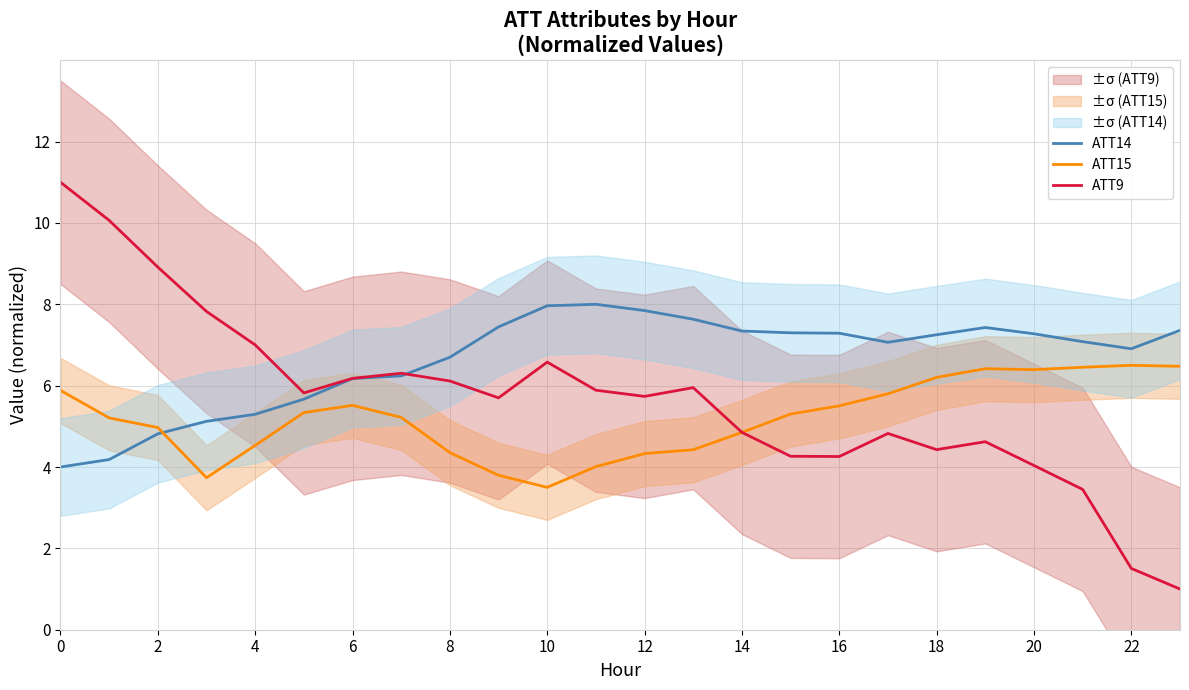

What is the difference between the second highest and minimum values in the ATT15 series?

3.0